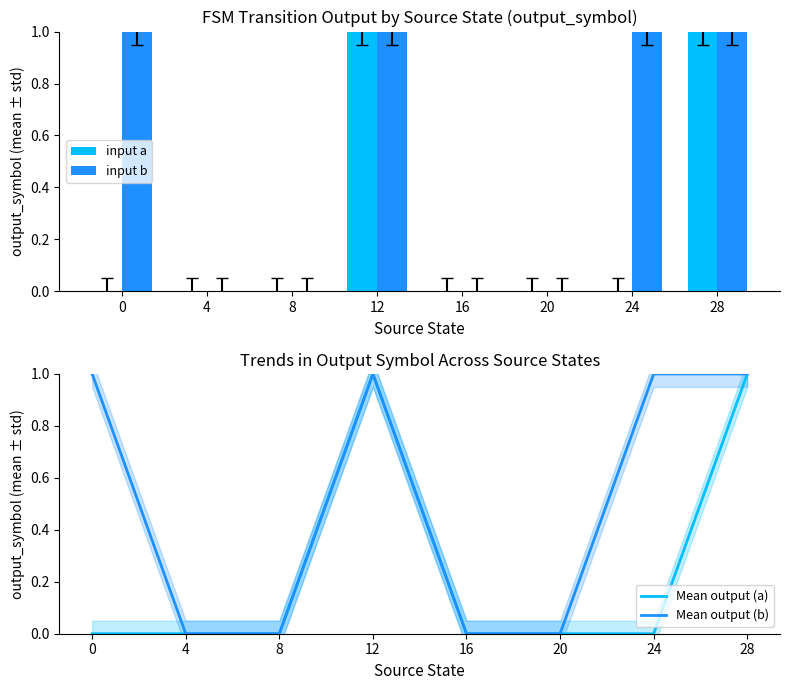

Between 24 and 0, which is larger?

24